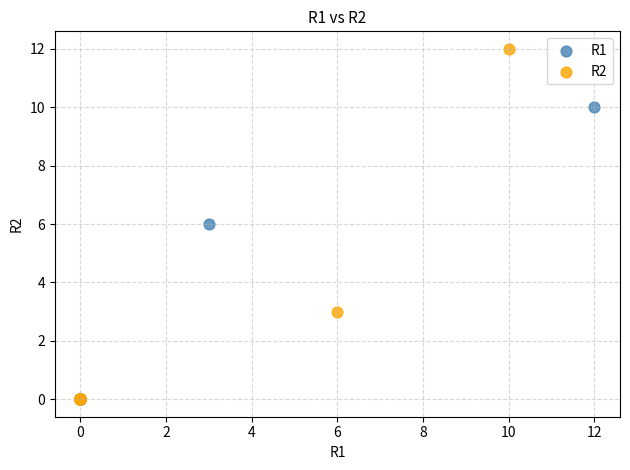

Which series has the widest spread of Y values?

R2